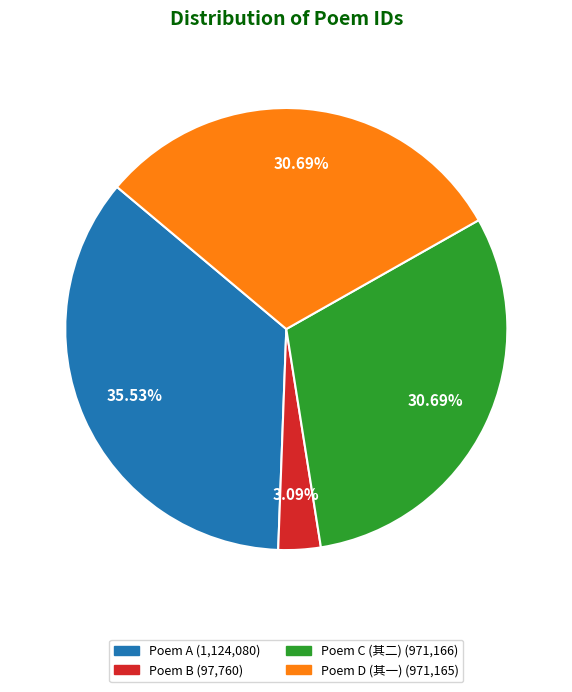

Does any single category account for the majority?

No